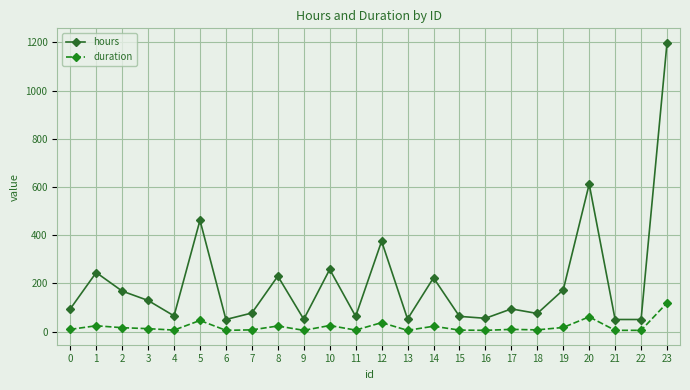

What is the greatest value displayed?

1199